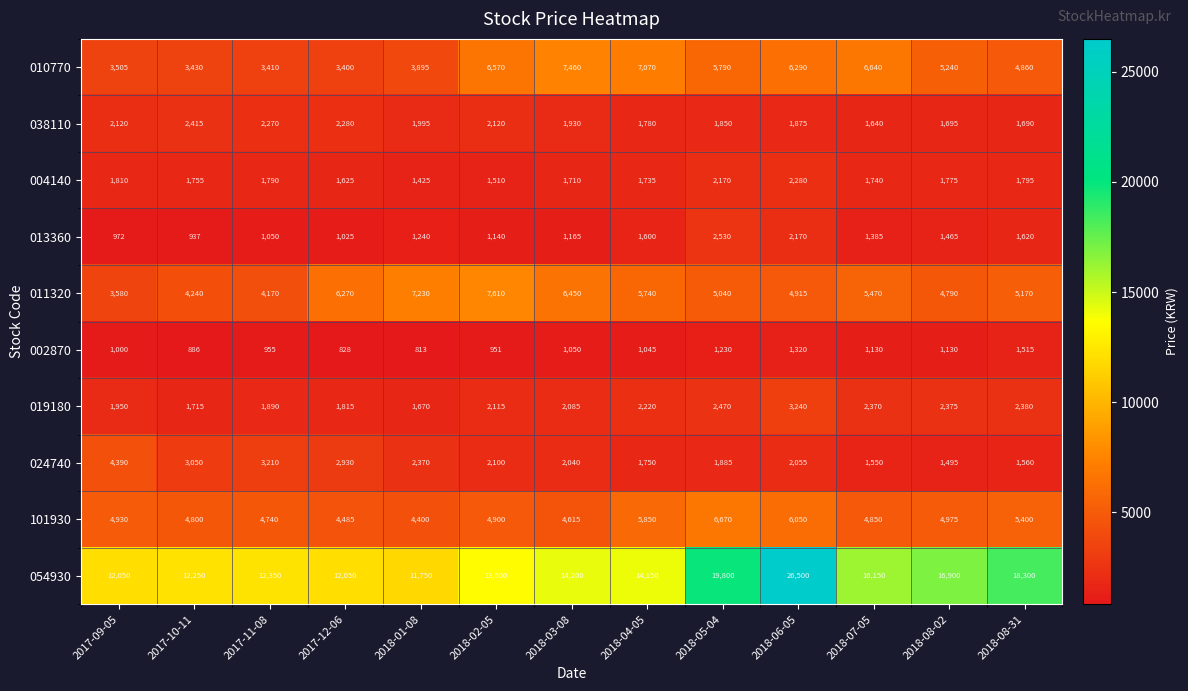

At 2017-11-08, list the series in order from smallest to largest.

002870, 013360, 004140, 019180, 038110, 024740, 010770, 011320, 101930, 054930